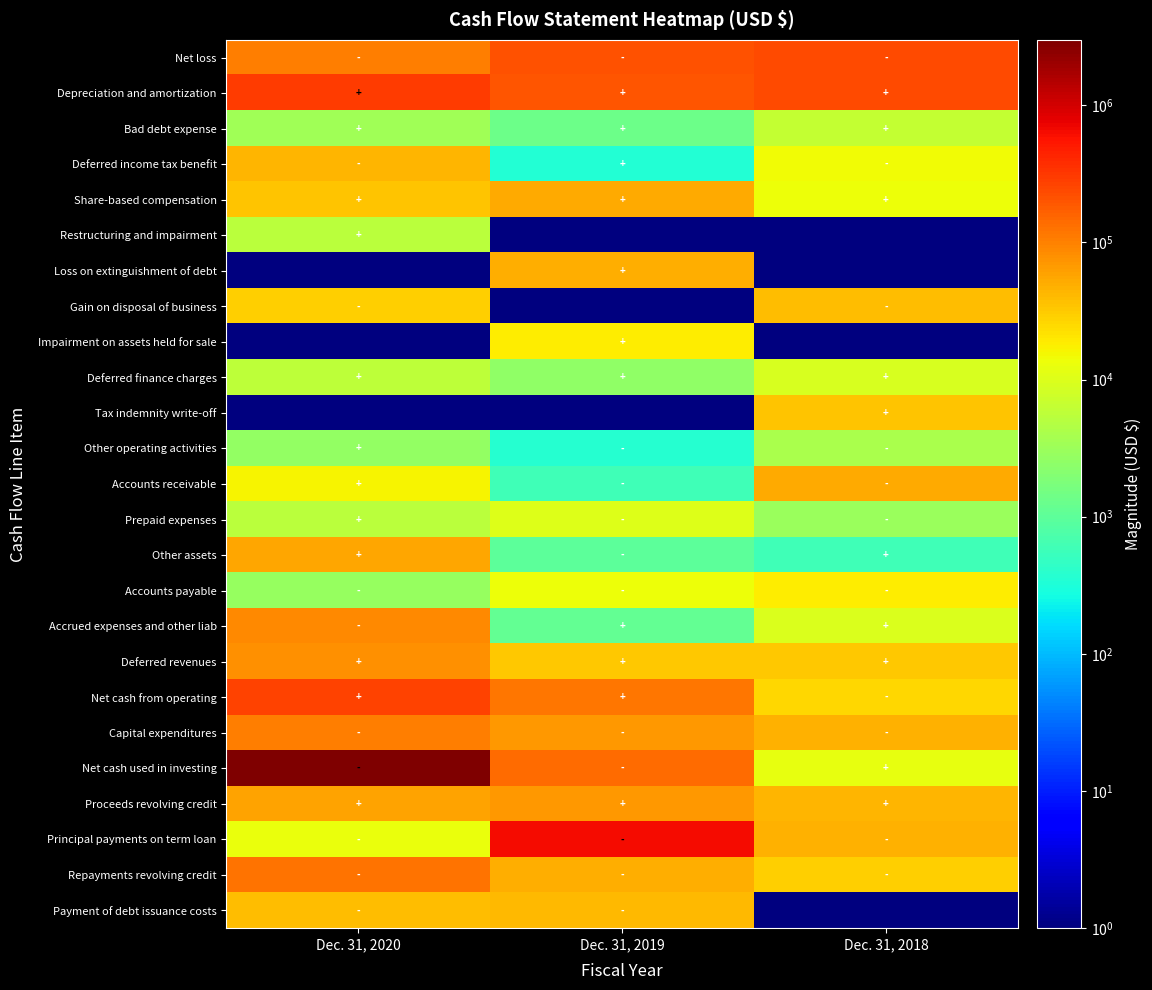

What is the spread (max minus min) of values at Dec. 31, 2018?

242161